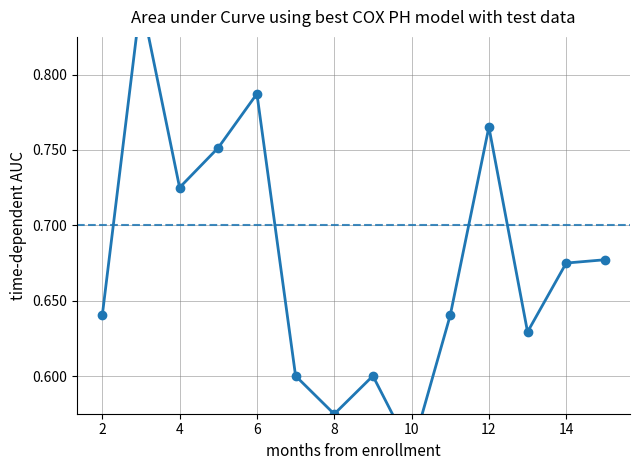

Count the number of data series in this chart.

1